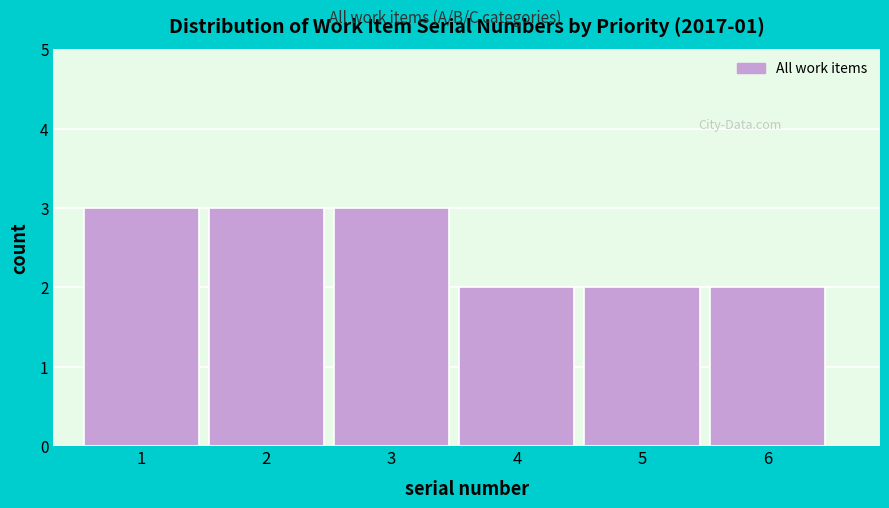

Reading left to right, list every bar in this chart as the range it spans on the x-axis followed by its height. The values are not printed on the chart, so give them approximately, as read against the axis.

0.5 to 1.5: 3
1.5 to 2.5: 3
2.5 to 3.5: 3
3.5 to 4.5: 2
4.5 to 5.5: 2
5.5 to 6.5: 2